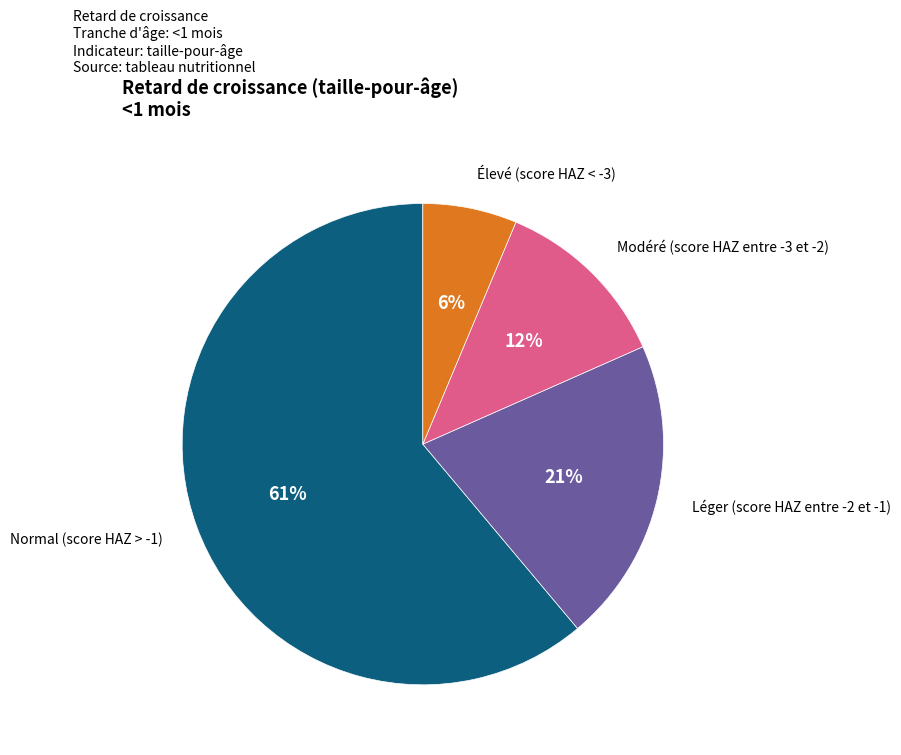

To the nearest percent, what portion does Normal (score HAZ > -1) represent?

61%